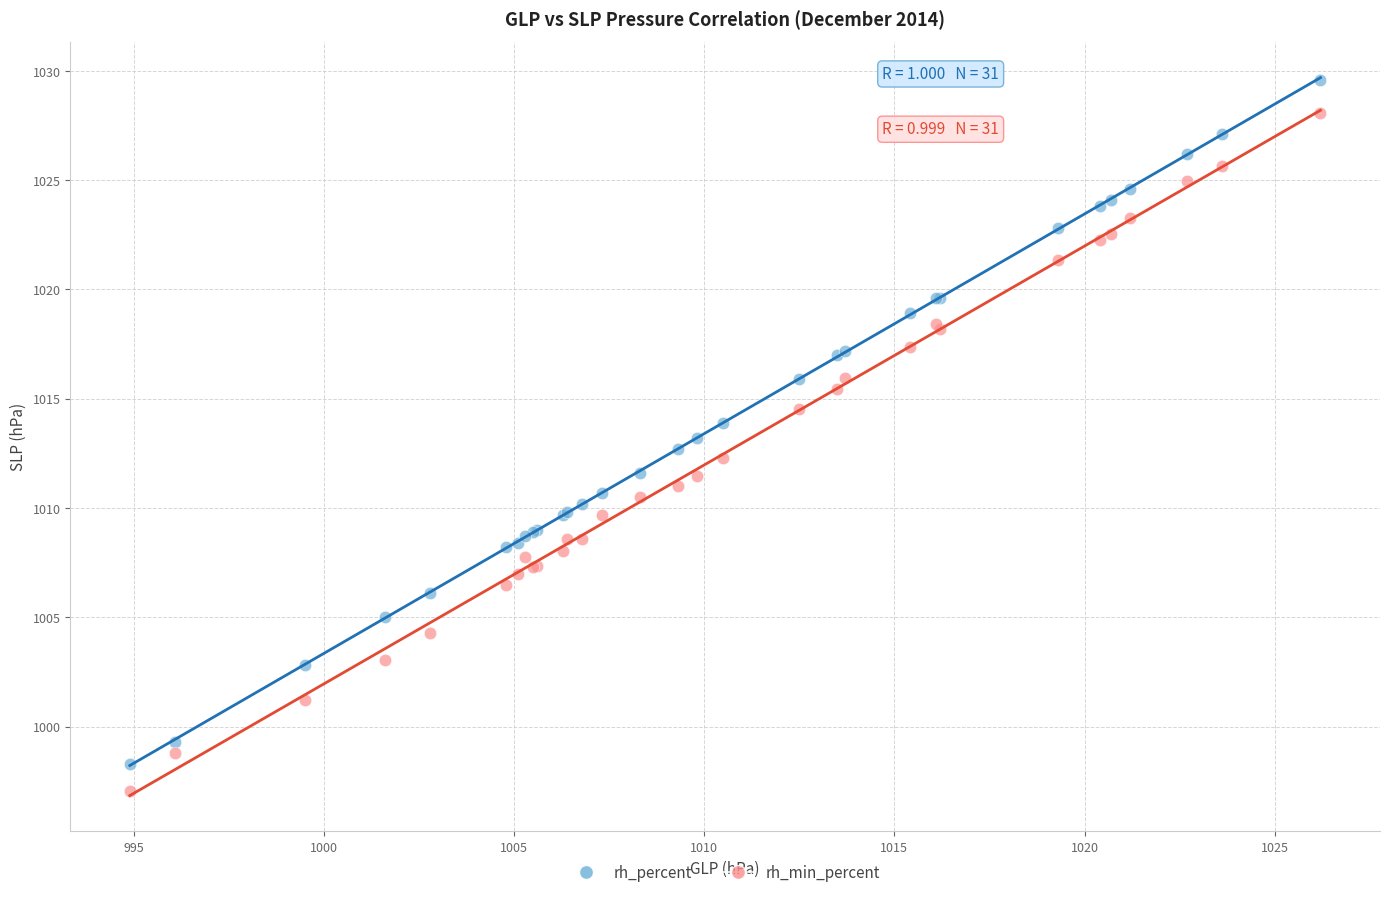

What is the X range (max minus min) for the scatter plot?

31.3